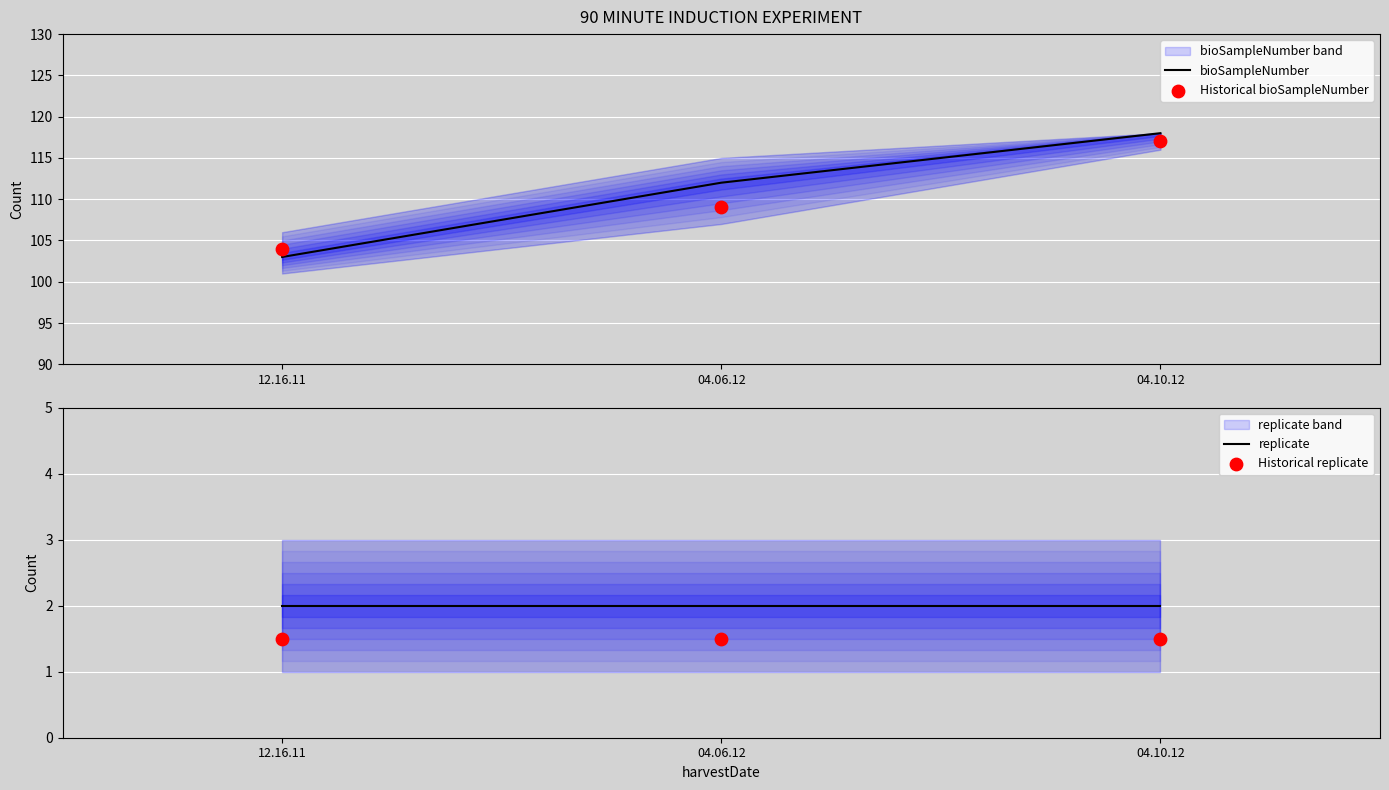

Which series reaches the maximum Y coordinate?

bioSampleNumber